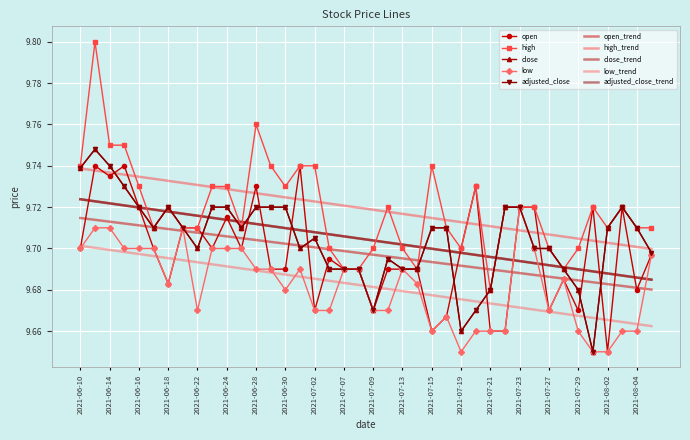

Rank the series by their maximum value, from lowest to highest.

low, open, close, adjusted_close, high